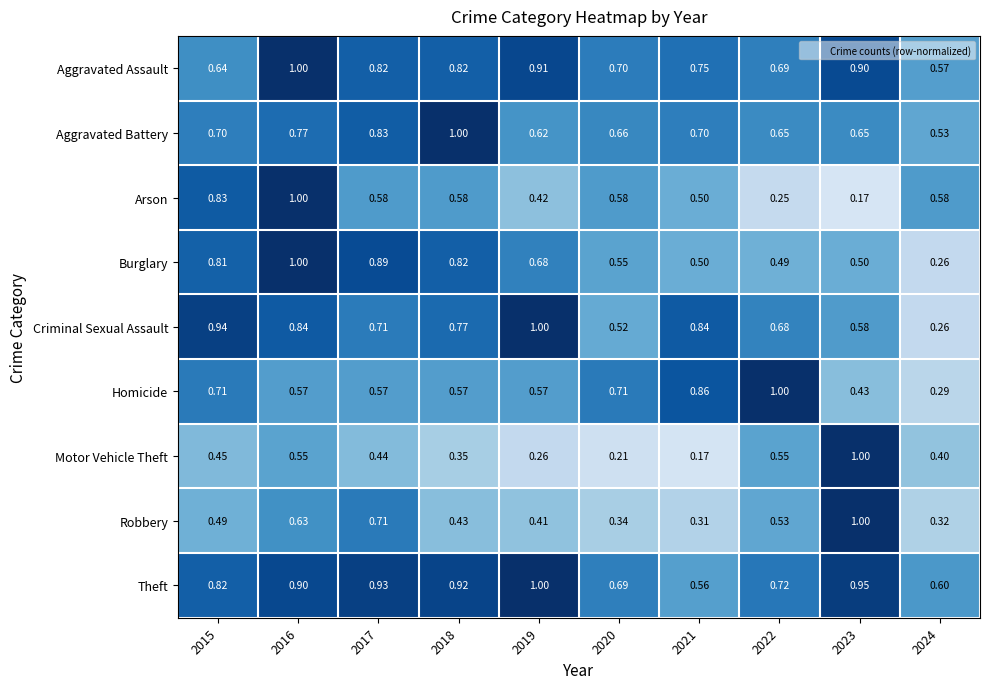

At 2022, list the series in order from smallest to largest.

Arson, Burglary, Robbery, Motor Vehicle Theft, Aggravated Battery, Criminal Sexual Assault, Aggravated Assault, Theft, Homicide